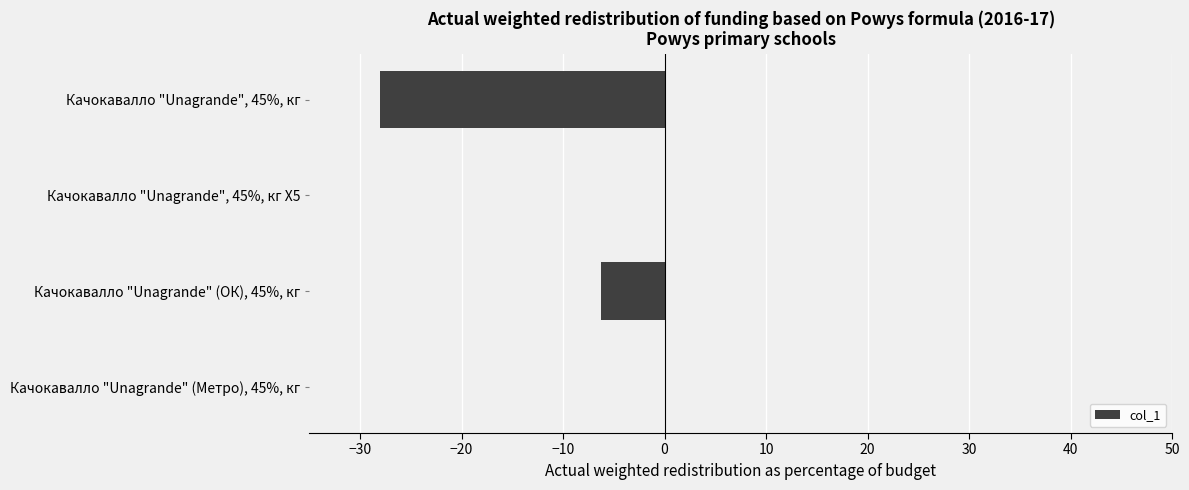

Reading top to bottom, list all the values displayed in this chart.

Качокавалло "Unagrande", 45%, кг=-28.0	Качокавалло "Unagrande", 45%, кг Х5=0.0	Качокавалло "Unagrande" (ОК), 45%, кг=-6.3	Качокавалло "Unagrande" (Метро), 45%, кг=0.0